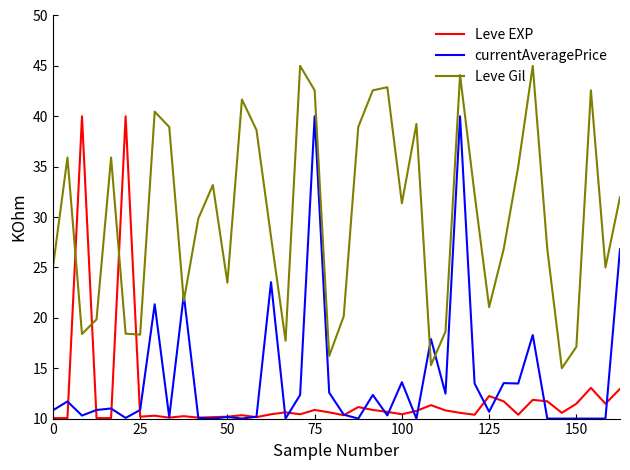

Which series has the largest total across all categories?

Leve Gil